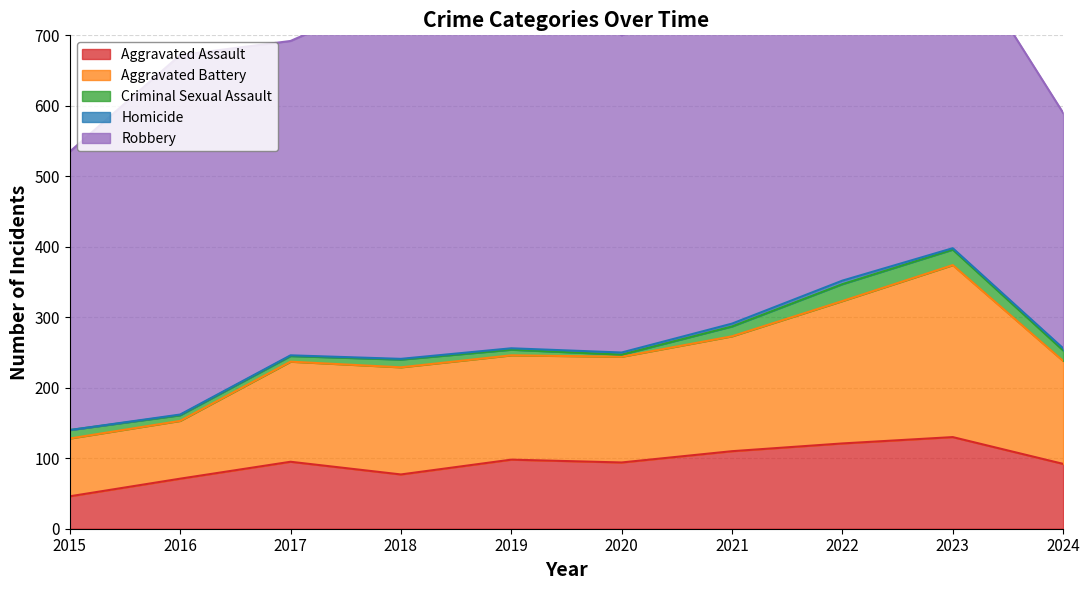

What are all the series names shown in the legend?

Aggravated Assault, Aggravated Battery, Criminal Sexual Assault, Homicide, Robbery